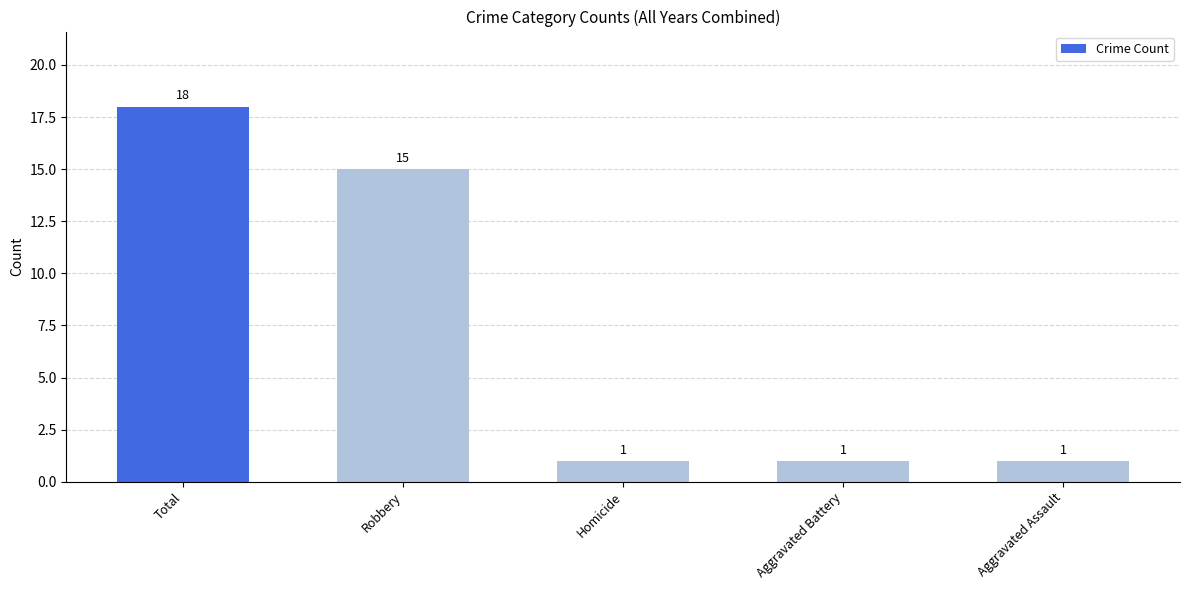

What is the change in value from Total to Aggravated Assault?

-17